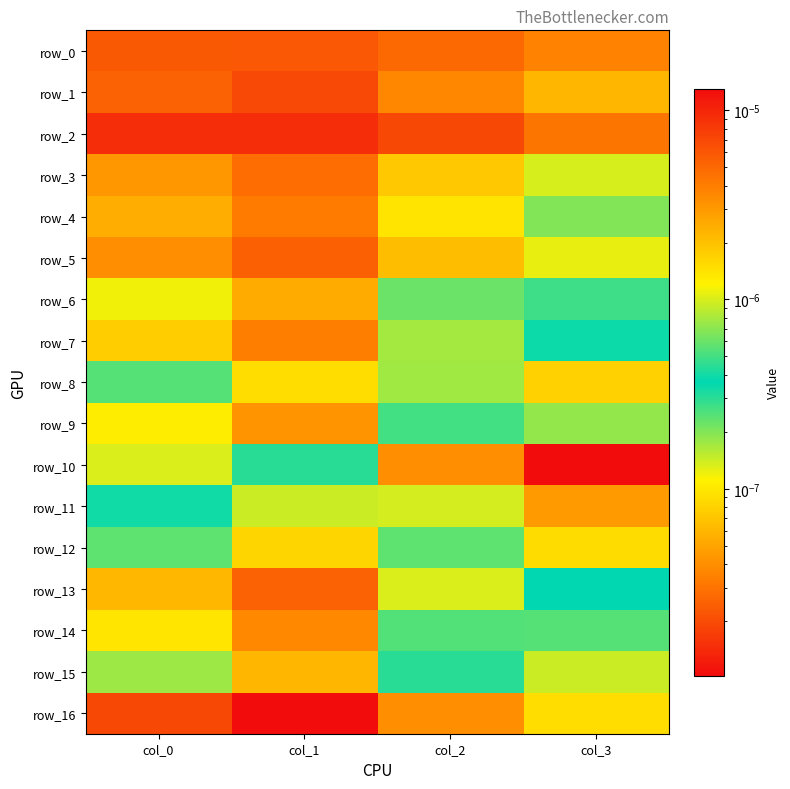

At which category does the chart reach its peak across all series?

col_1